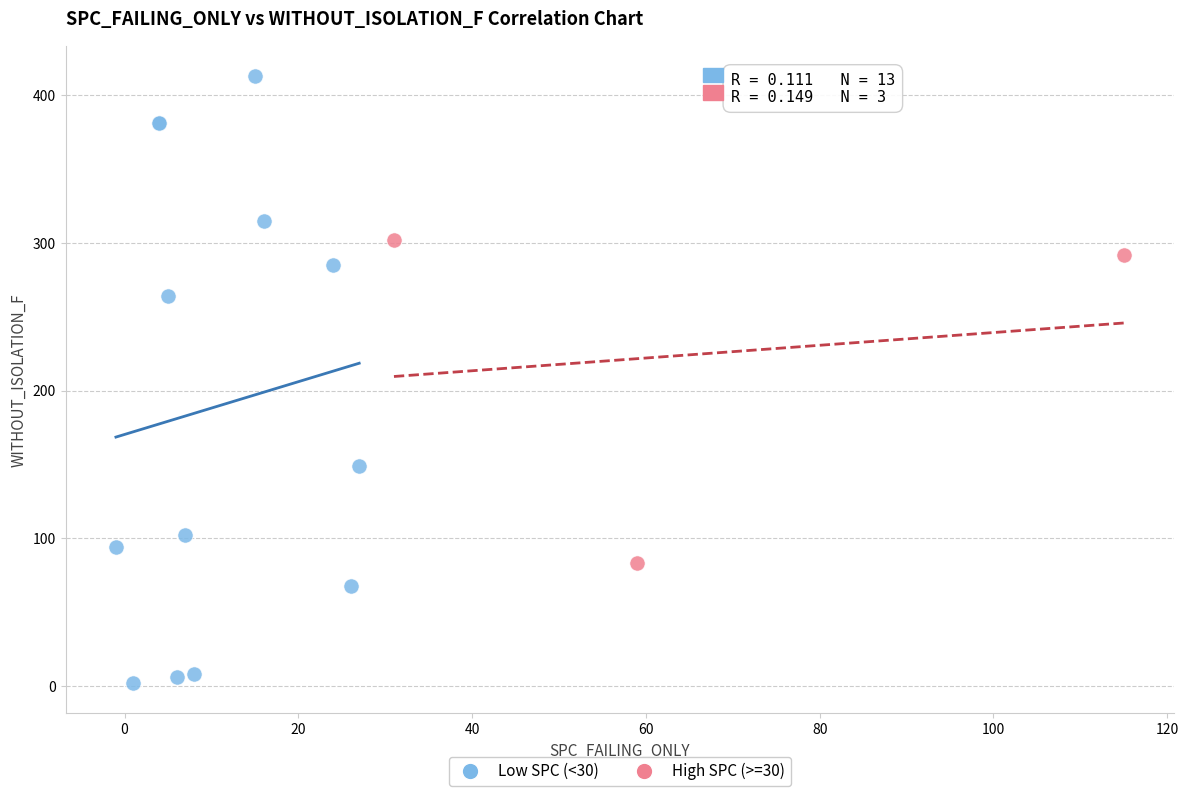

Which series contains the highest Y value?

Low SPC (<30)